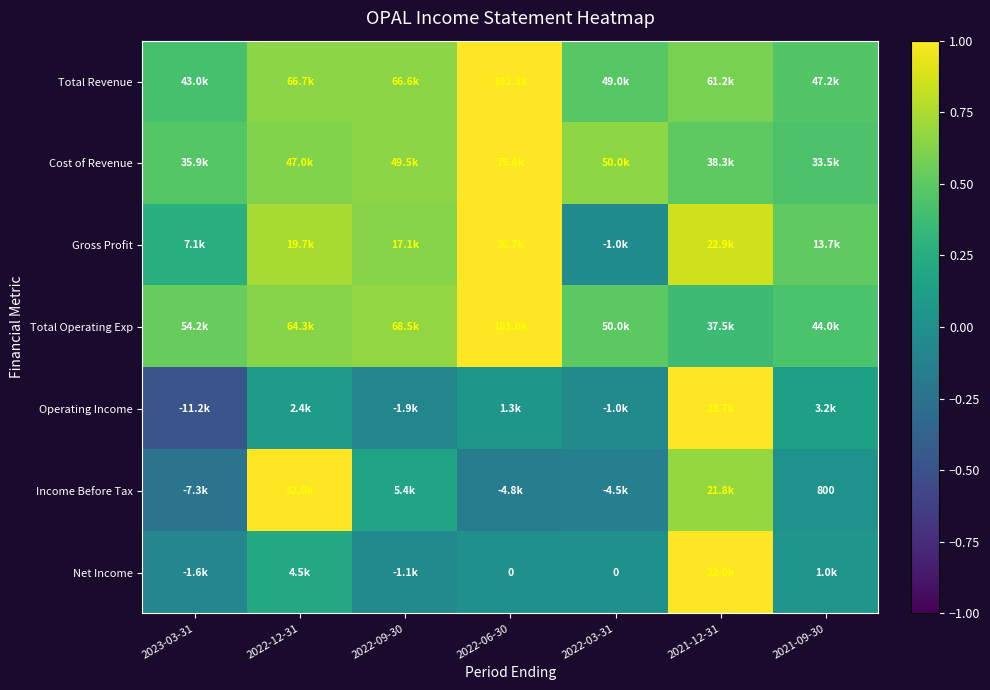

How many negative values does the Gross Profit series have?

1